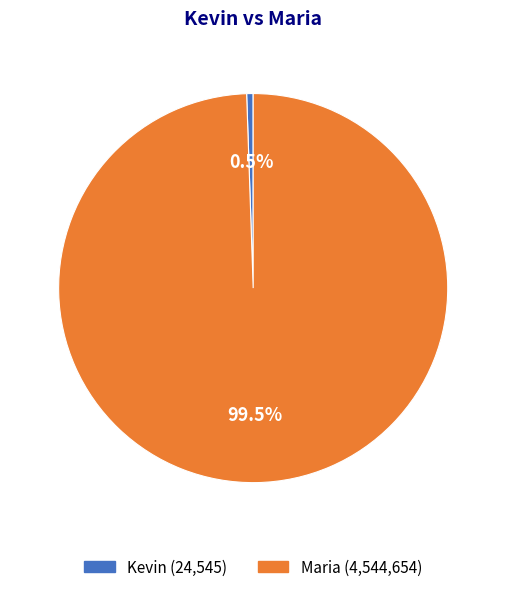

Is there any slice that represents more than half of the pie?

Yes